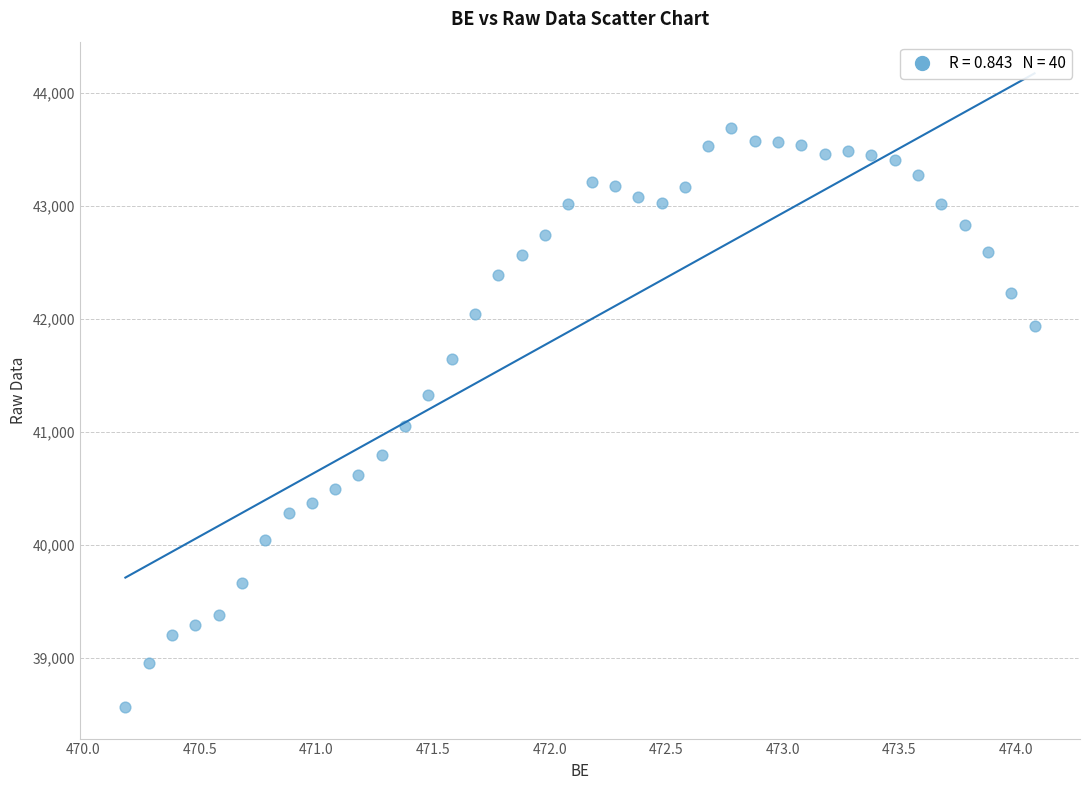

What is the range of X values (max minus min)?

3.9